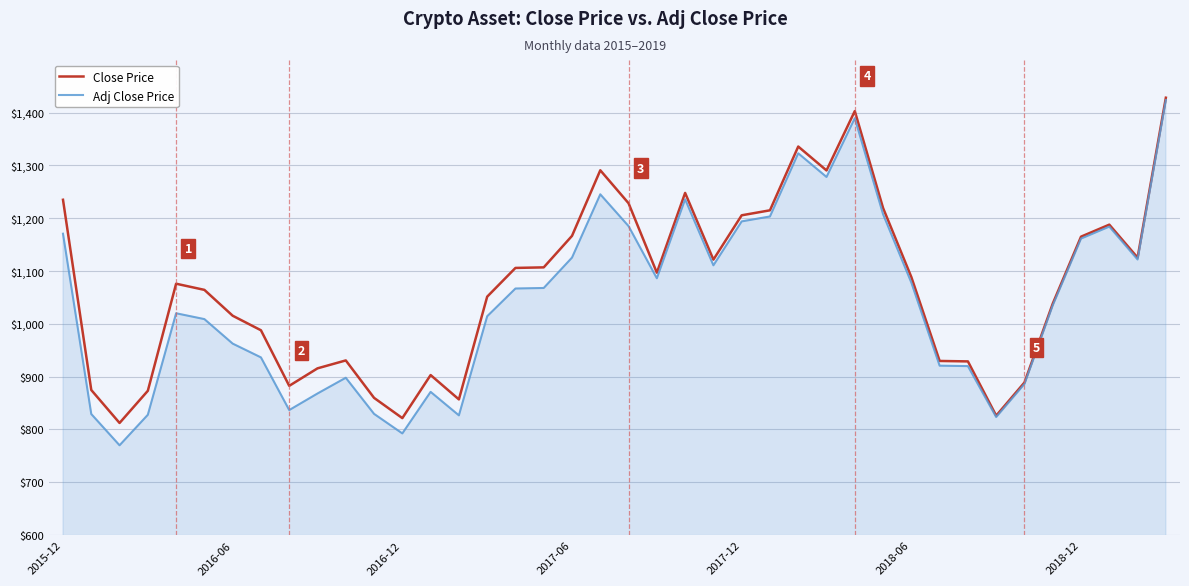

What is the minimum value shown in the chart?

770.0